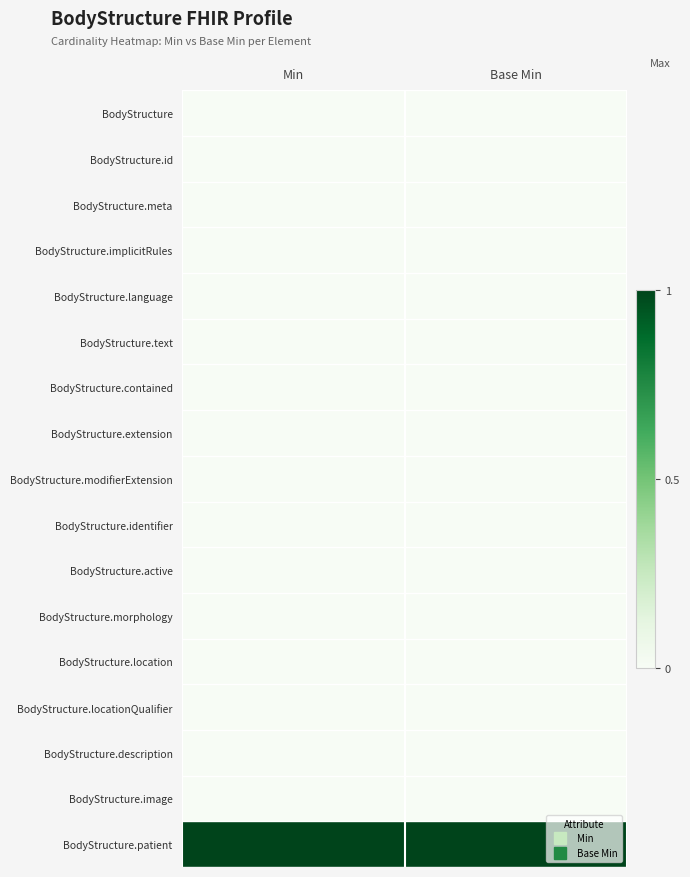

Which series changed the most between Min and Base Min?

BodyStructure